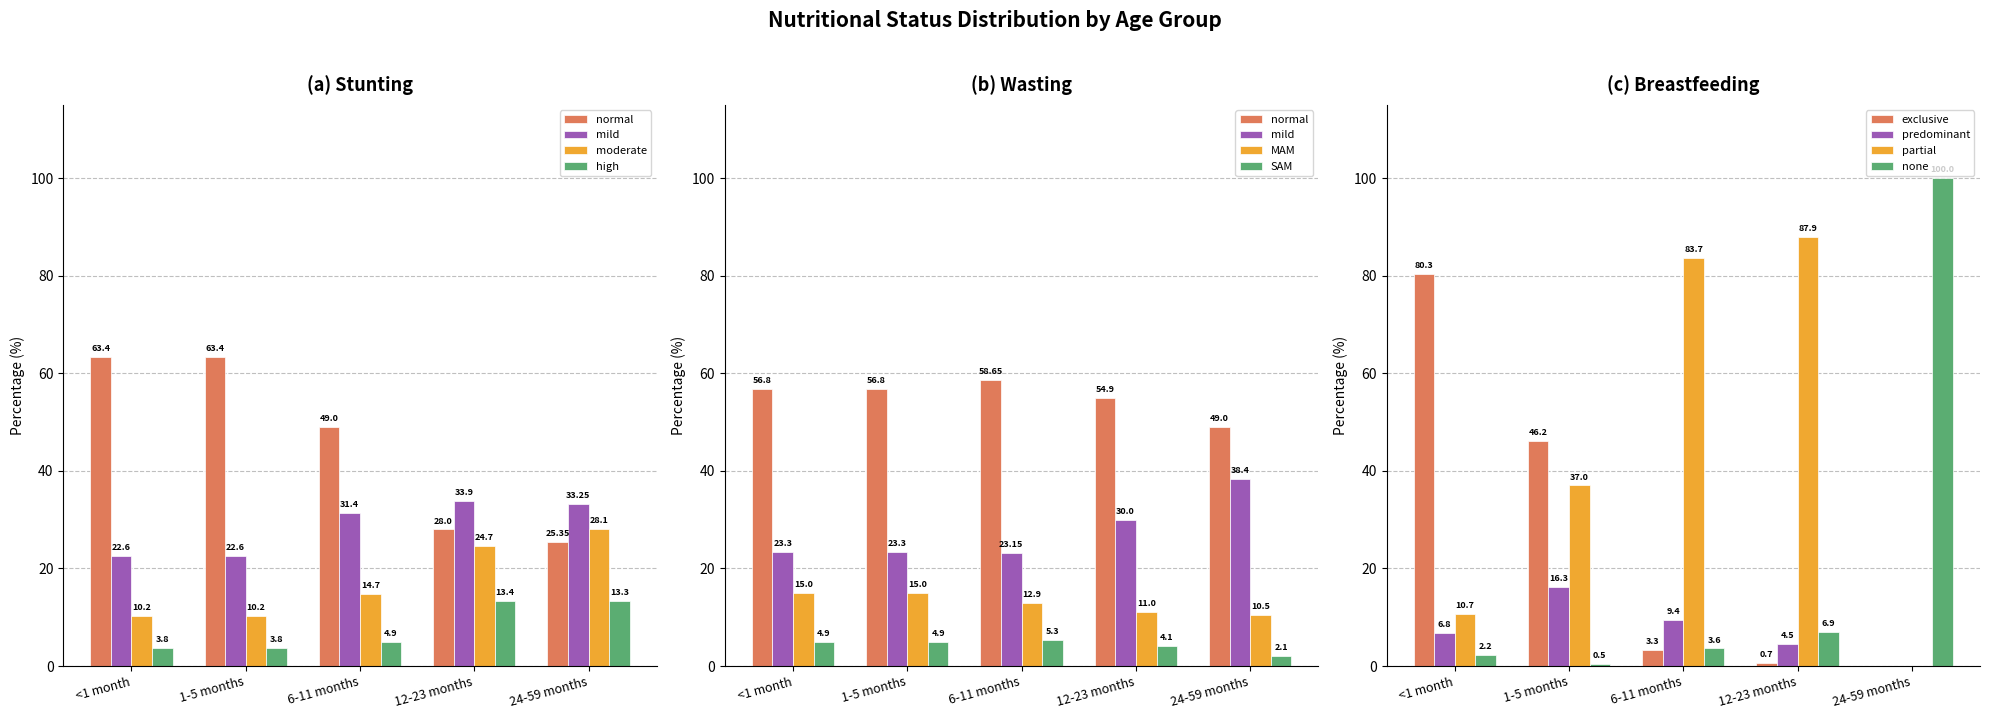

The value of 6-11 months at predominant is 9.4. True or false?

True